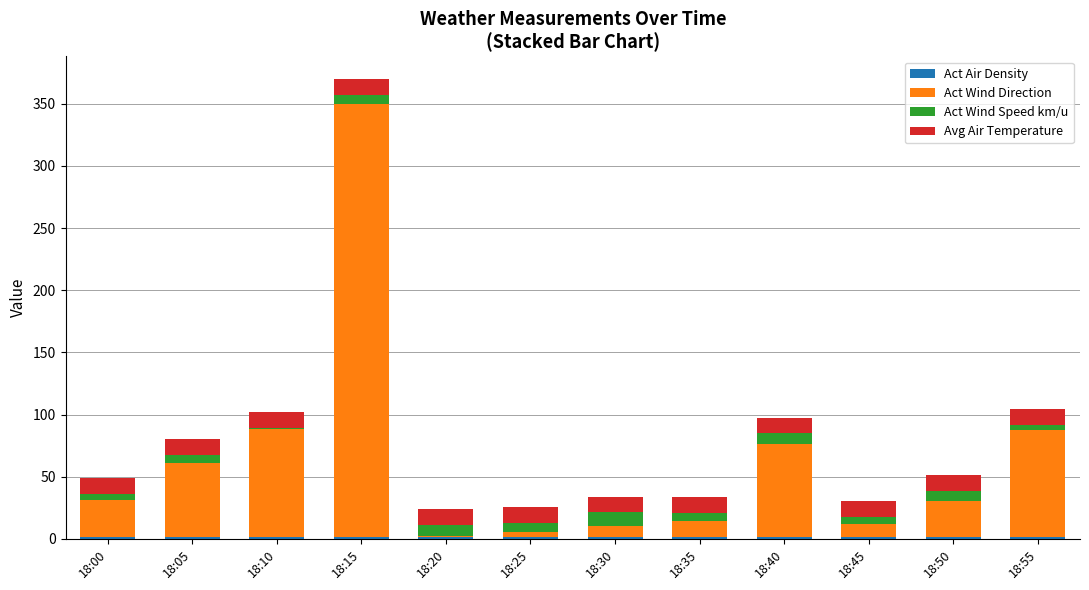

At which category is the sum across all series the highest?

18:15